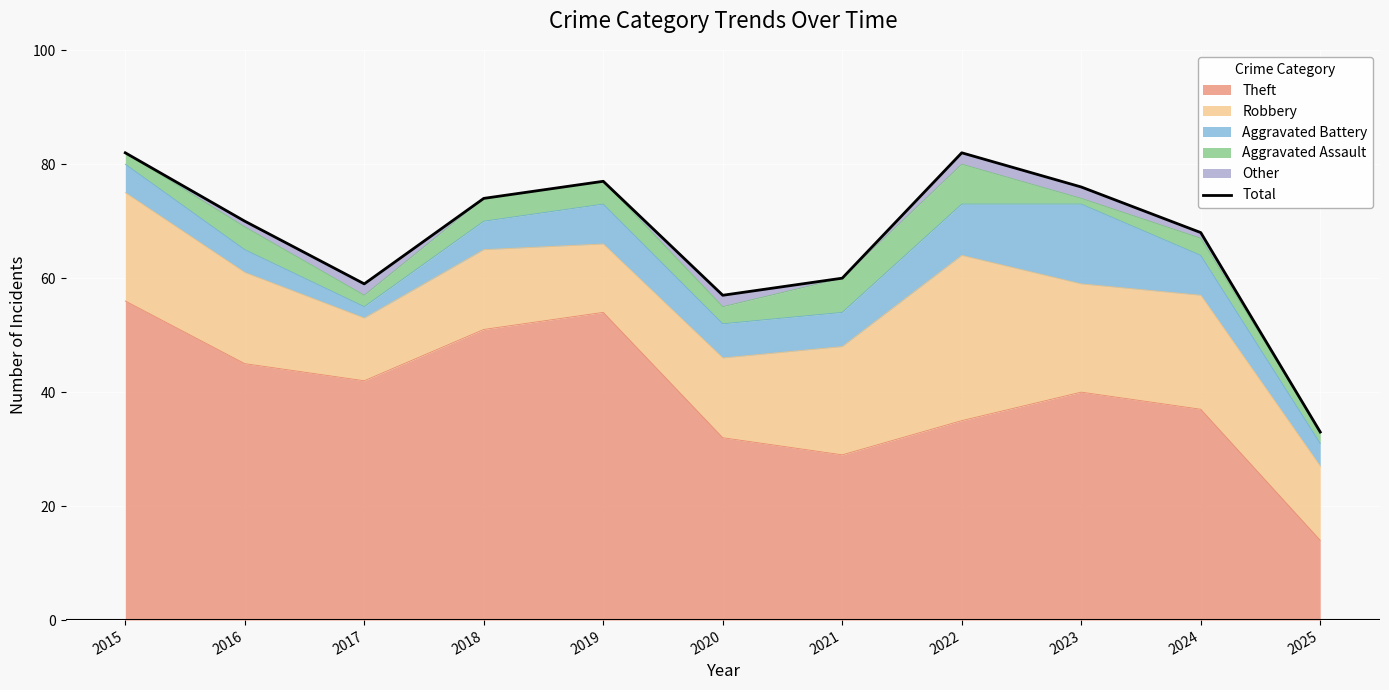

Reading left to right, list all the values displayed in this chart.

82	70	59	74	77	57	60	82	76	68	33